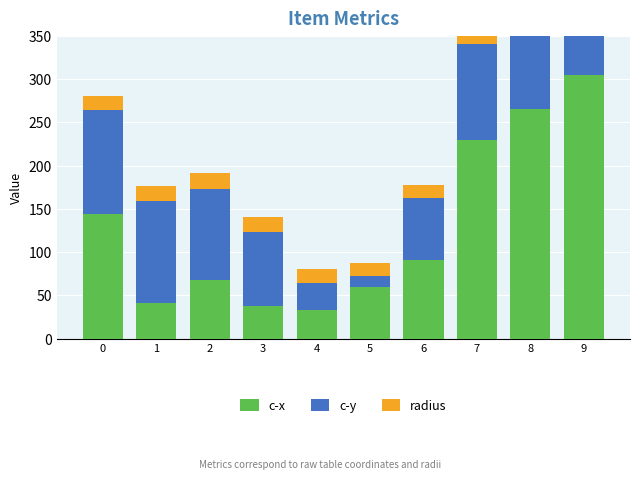

What are all the series names shown in the legend?

c-x, c-y, radius